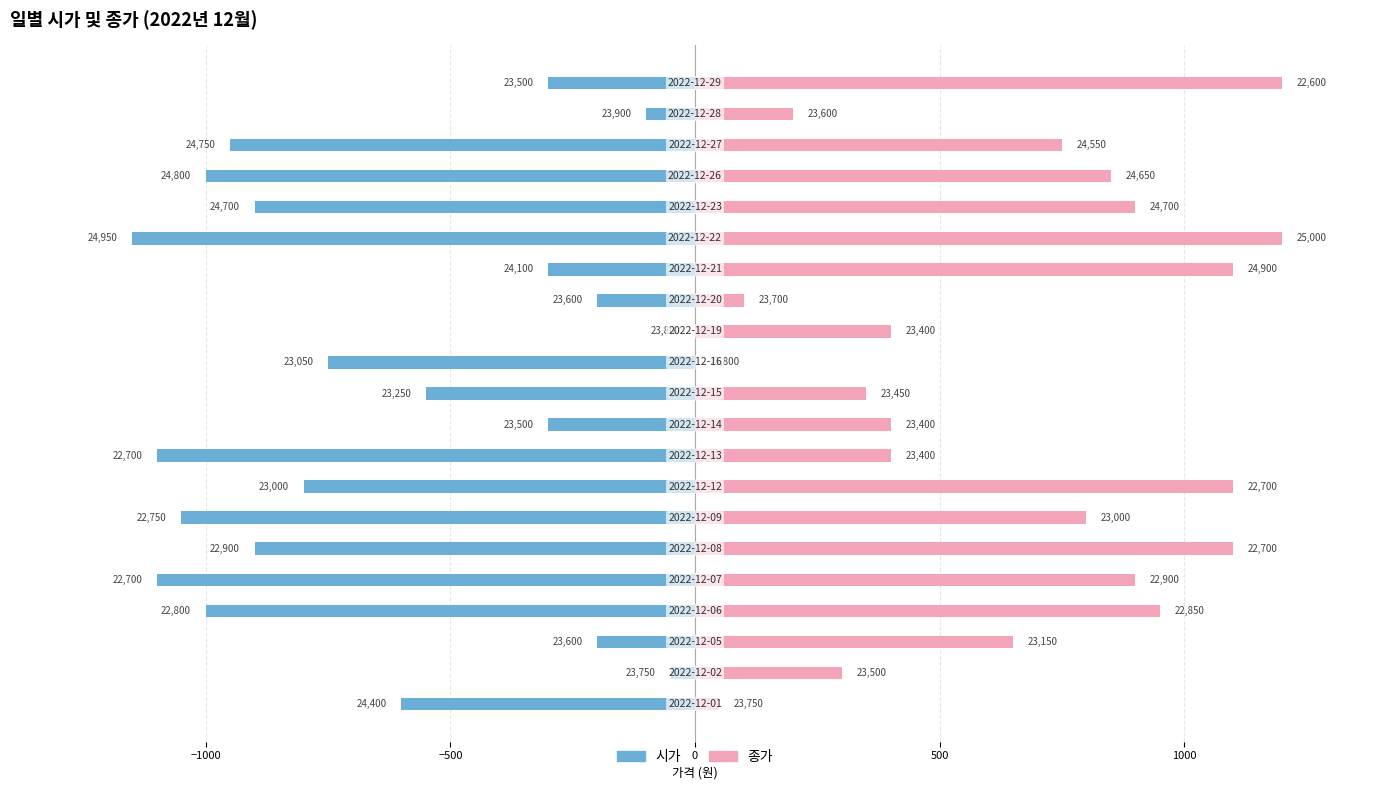

True or false: 시가 has a value of -1541 at 0.

False